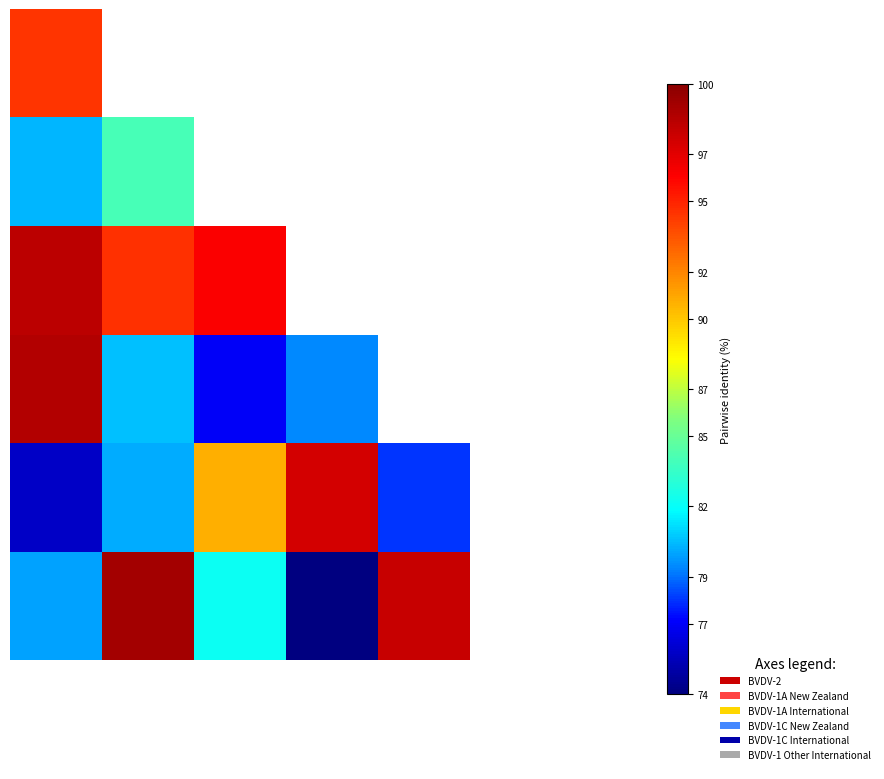

Which has a higher value, 0 or 3?

3